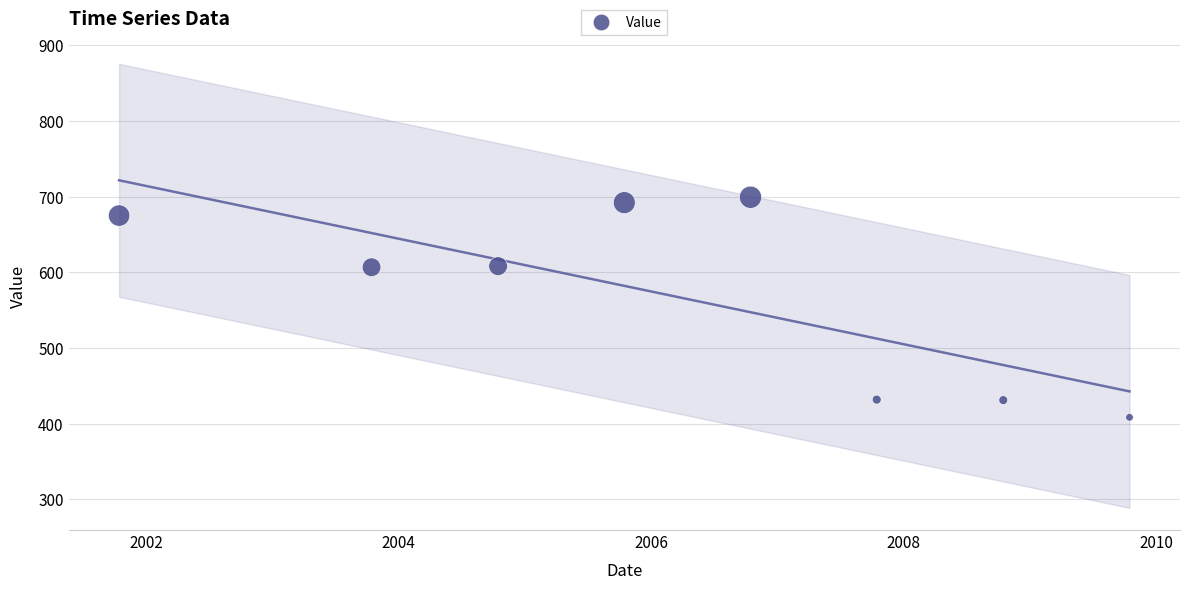

What is the average Y value?

569.0